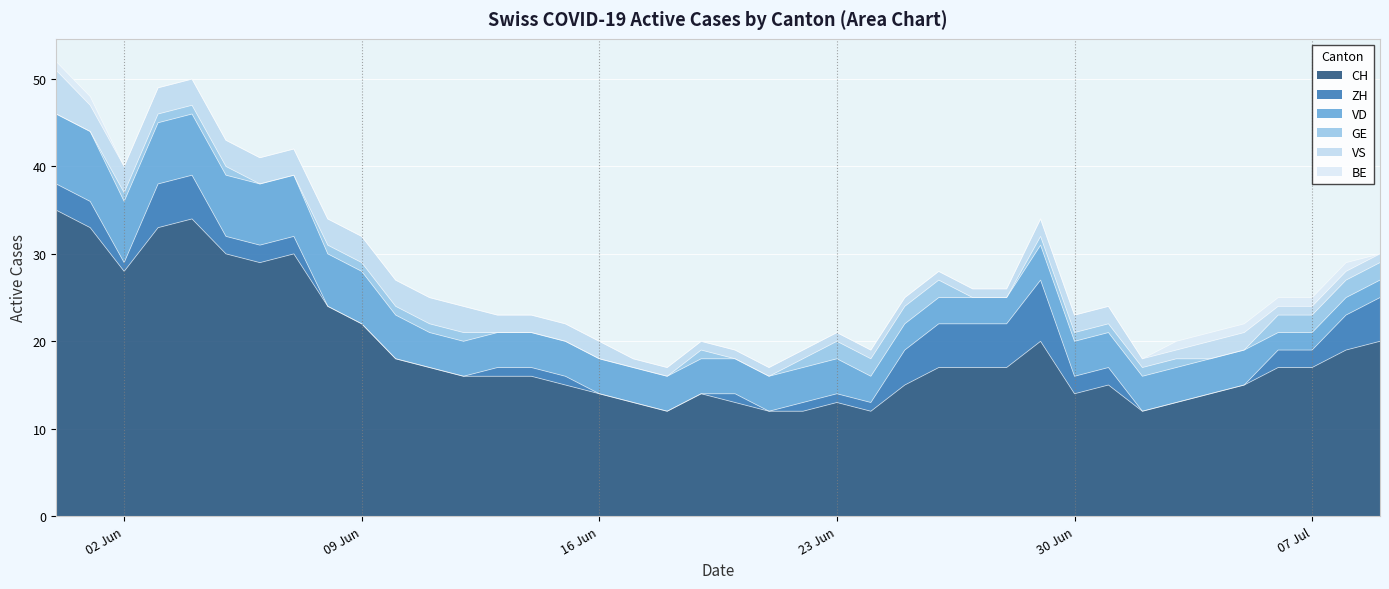

What is the difference between the highest and lowest values at 2020-07-02?

12